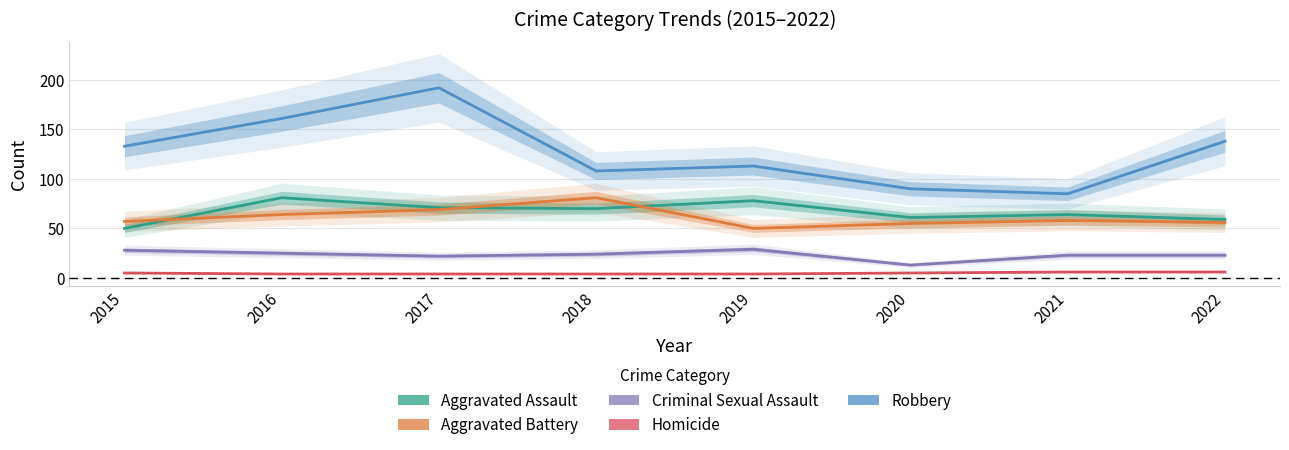

How many interior local peaks does the Aggravated Battery series have?

2